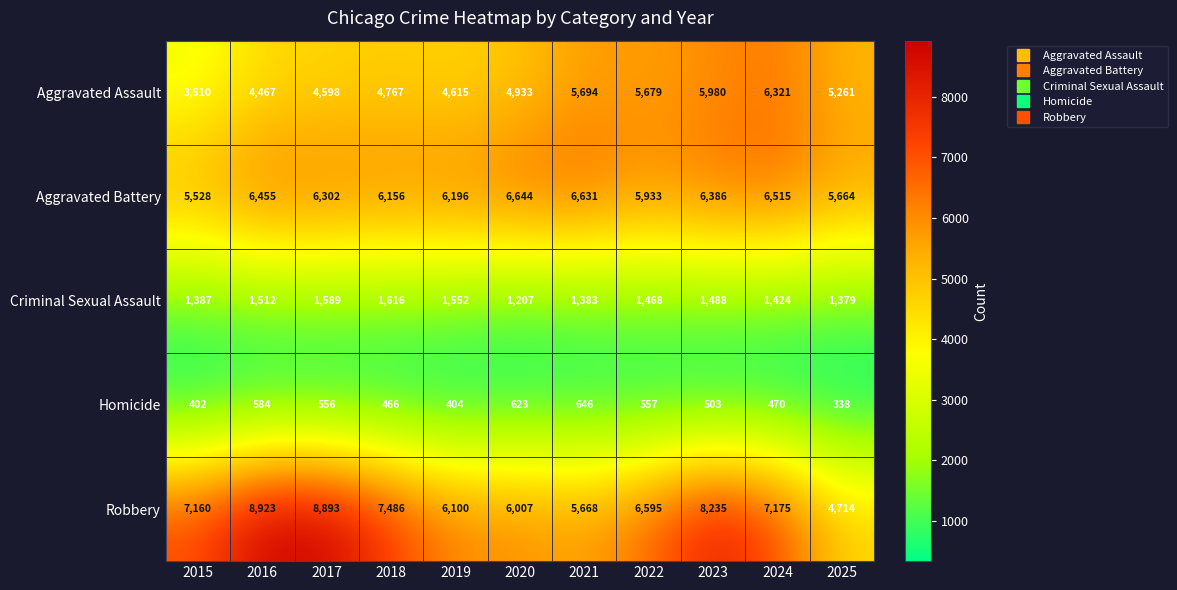

What is the difference between the Criminal Sexual Assault values at 2018 and 2019?

64